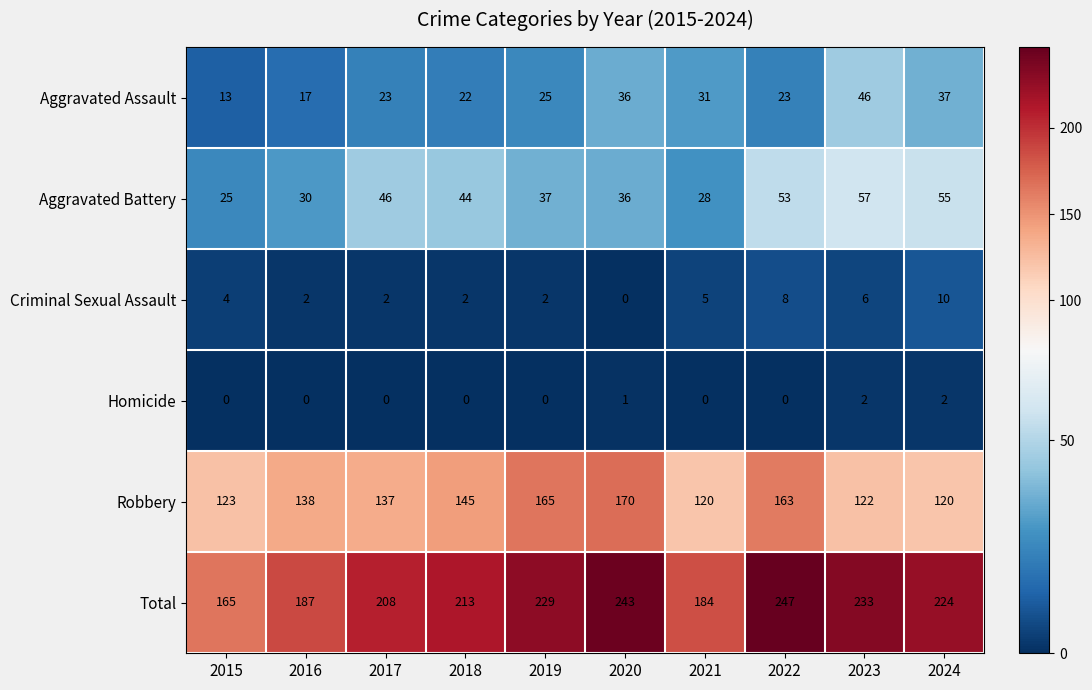

Is the value of Aggravated Assault at 2021 greater than the value of Robbery at 2018?

No